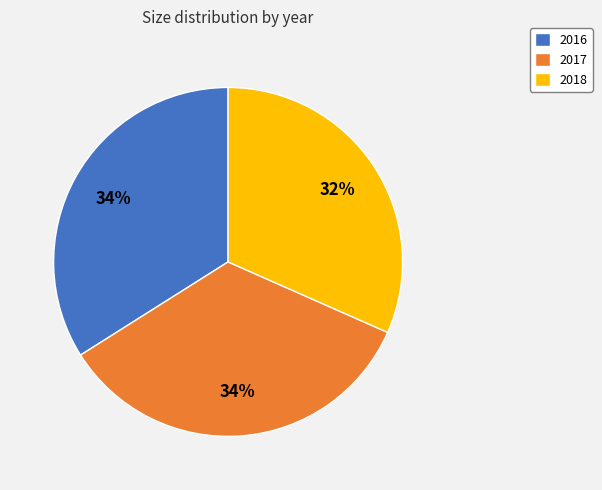

Do 2017 and 2016 together represent more than half of the pie?

Yes